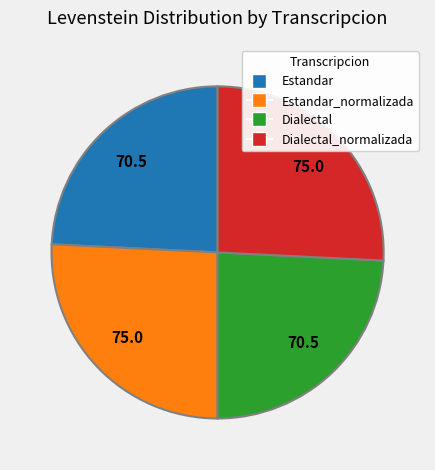

How many slices are in this pie chart?

4